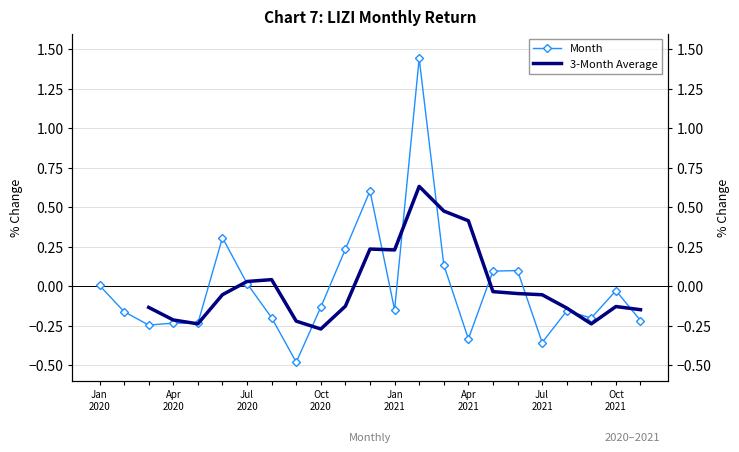

Between 2020-10-31 and 2021-02-28, which is larger?

2021-02-28